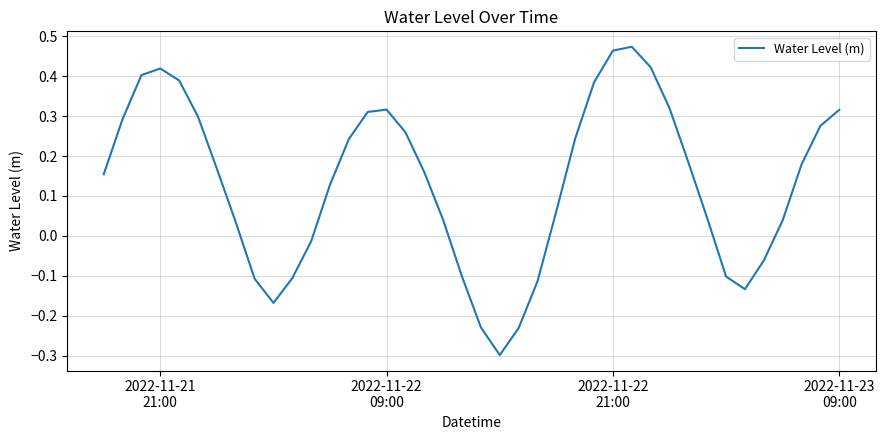

What is the difference between the maximum and minimum values?

0.8